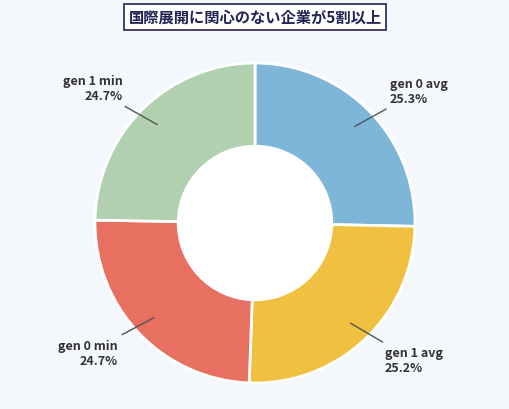

Is there any slice that represents more than half of the pie?

No